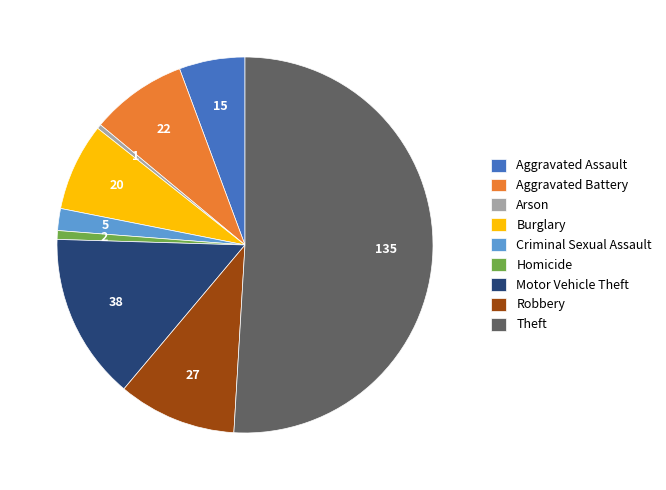

The Criminal Sexual Assault slice represents 7% of the pie. True or false?

False